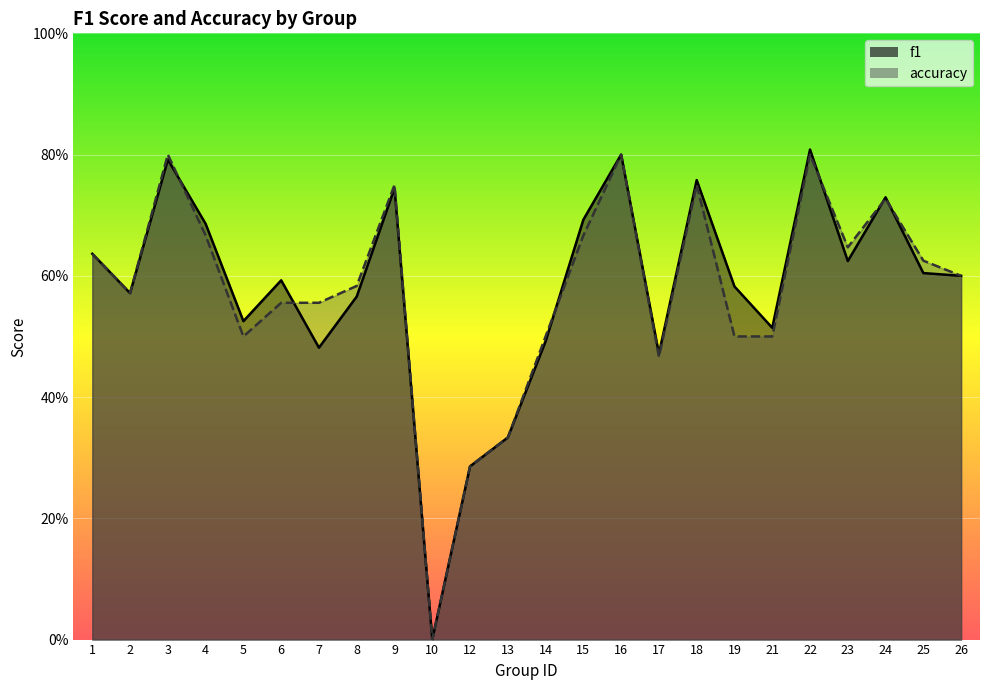

The accuracy series shows 0.0 at 10. True or false?

True